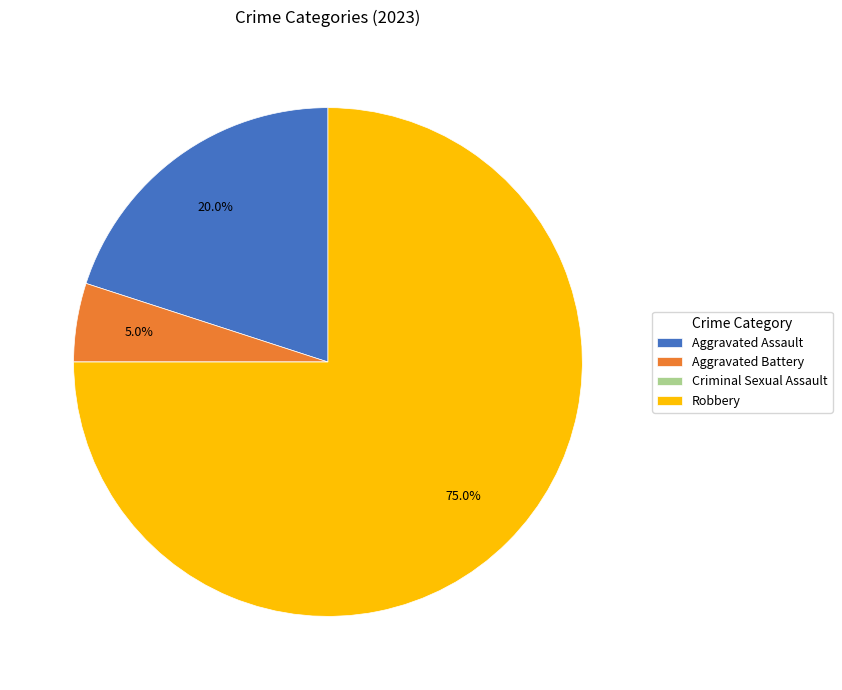

Between Aggravated Battery and Robbery, which is larger?

Robbery